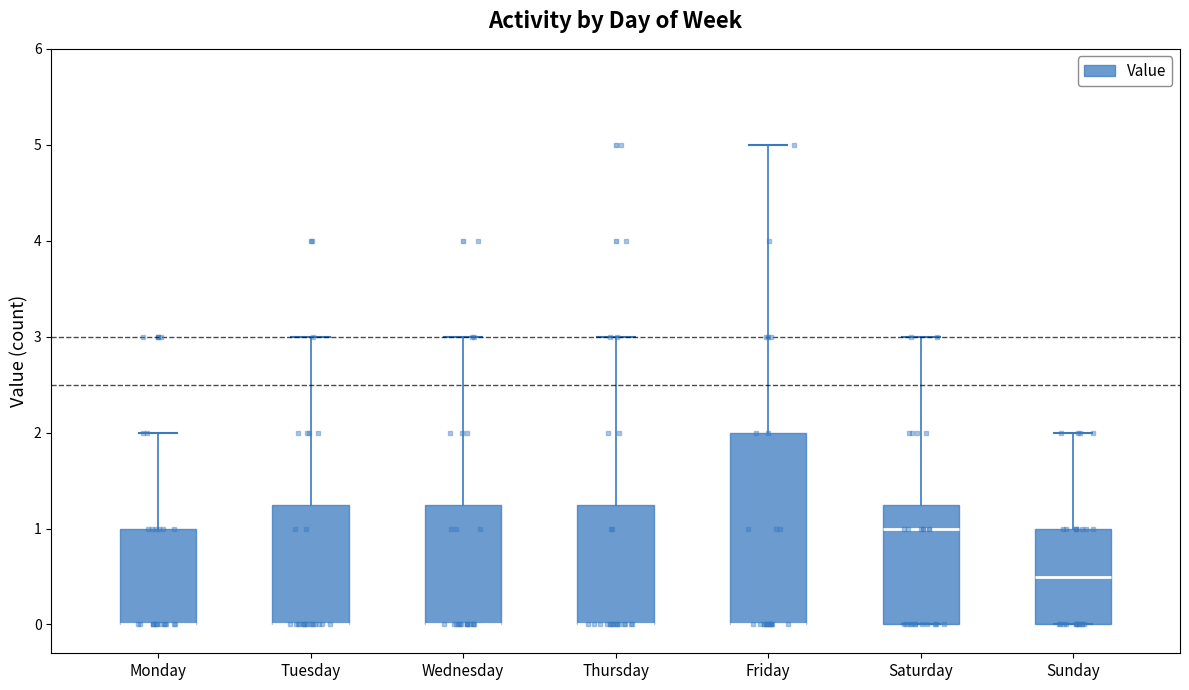

Reading left to right, transcribe this box plot: for each box, give where its median line is, the range the box spans, and where its two whiskers end, as read against the y-axis. The values are not printed on the chart, so give them approximately, as read against the axis.

Monday: median 0.0 (drawn on the box's lower edge), box 0.0 to 1.0, whiskers 0.0 to 2.0
Tuesday: median 0.0 (drawn on the box's lower edge), box 0.0 to 1.3, whiskers 0.0 to 3.0
Wednesday: median 0.0 (drawn on the box's lower edge), box 0.0 to 1.3, whiskers 0.0 to 3.0
Thursday: median 0.0 (drawn on the box's lower edge), box 0.0 to 1.3, whiskers 0.0 to 3.0
Friday: median 0.0 (drawn on the box's lower edge), box 0.0 to 2.0, whiskers 0.0 to 5.0
Saturday: median 1.0, box 0.0 to 1.3, whiskers 0.0 to 3.0
Sunday: median 0.5, box 0.0 to 1.0, whiskers 0.0 to 2.0